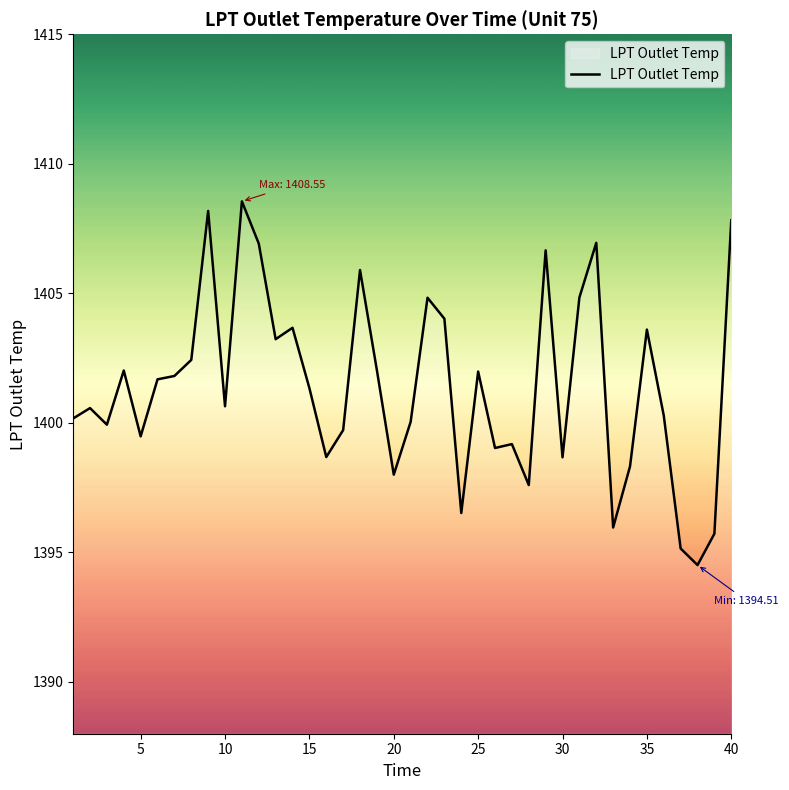

What is the smallest value displayed?

1394.5